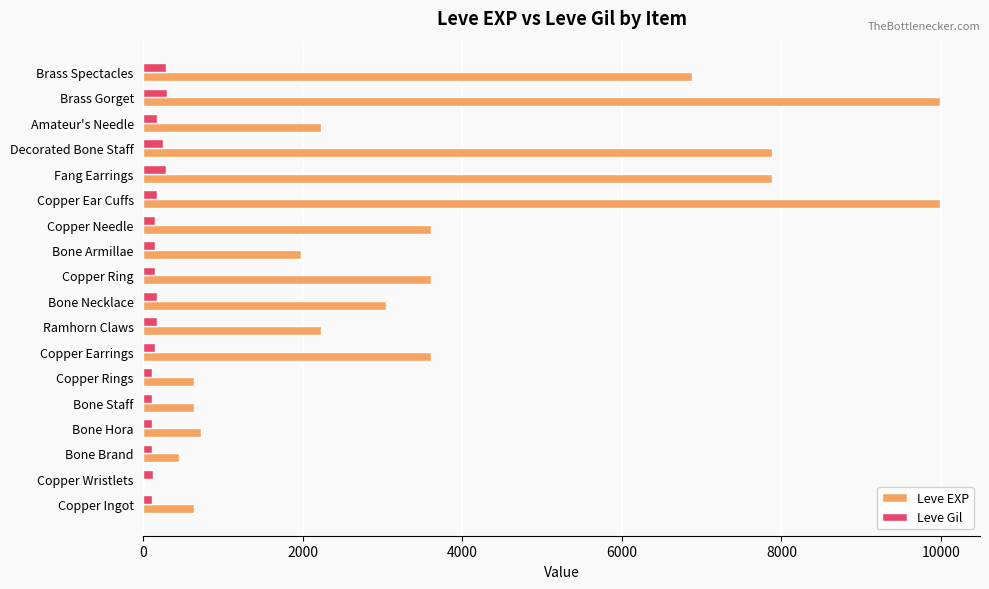

Which series changed the most between Bone Hora and Bone Armillae?

Leve EXP